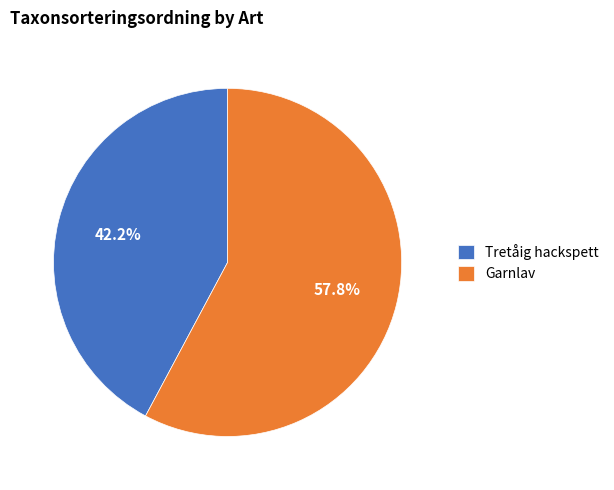

Combined, what portion of the pie is Tretåig hackspett and Garnlav?

100.0%